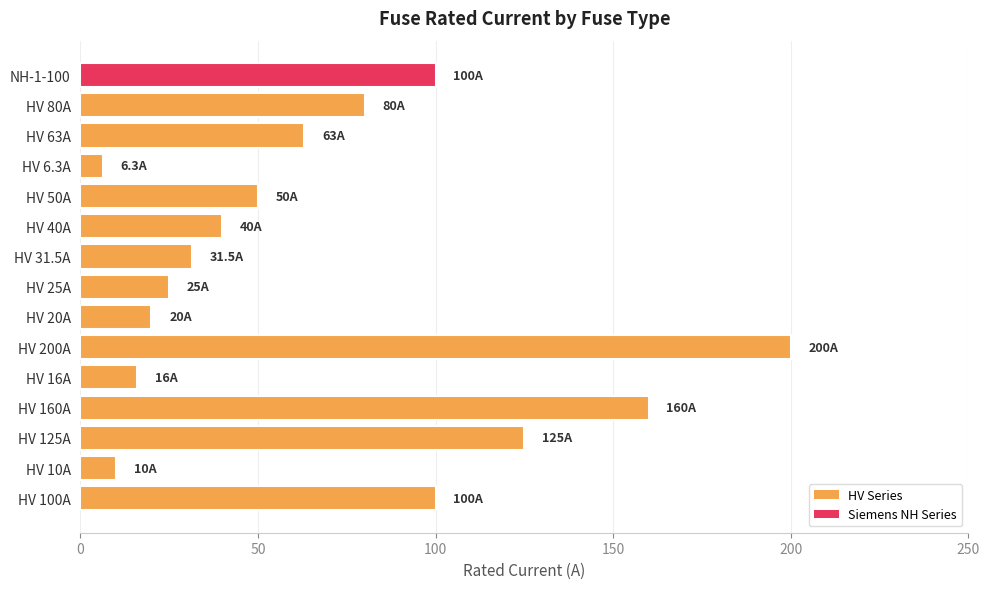

Which category has the lowest value across all series?

HV 6.3A